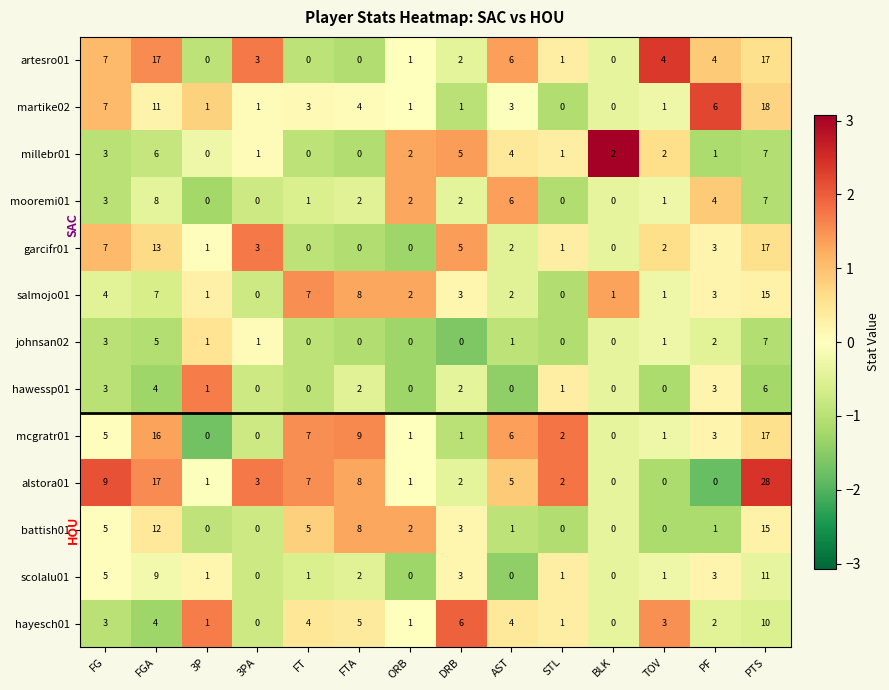

The martike02 series shows 0 at BLK. True or false?

True